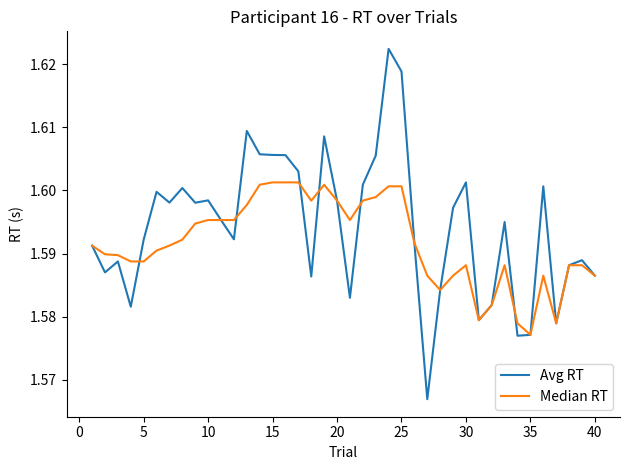

Which series has the largest total across all categories?

Avg RT